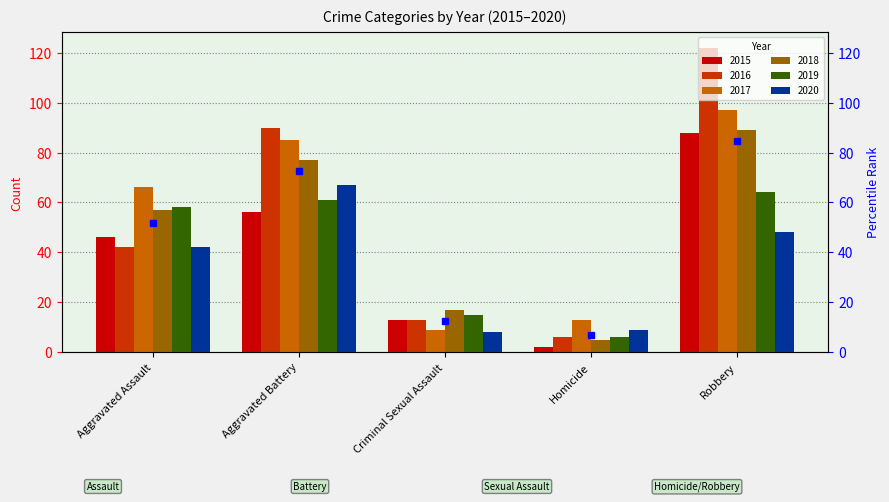

Reading left to right, extract all data points from this chart.

2015: Aggravated Assault=46	Aggravated Battery=56	Criminal Sexual Assault=13	Homicide=2	Robbery=88
2016: Aggravated Assault=42	Aggravated Battery=90	Criminal Sexual Assault=13	Homicide=6	Robbery=122
2017: Aggravated Assault=66	Aggravated Battery=85	Criminal Sexual Assault=9	Homicide=13	Robbery=97
2018: Aggravated Assault=57	Aggravated Battery=77	Criminal Sexual Assault=17	Homicide=5	Robbery=89
2019: Aggravated Assault=58	Aggravated Battery=61	Criminal Sexual Assault=15	Homicide=6	Robbery=64
2020: Aggravated Assault=42	Aggravated Battery=67	Criminal Sexual Assault=8	Homicide=9	Robbery=48